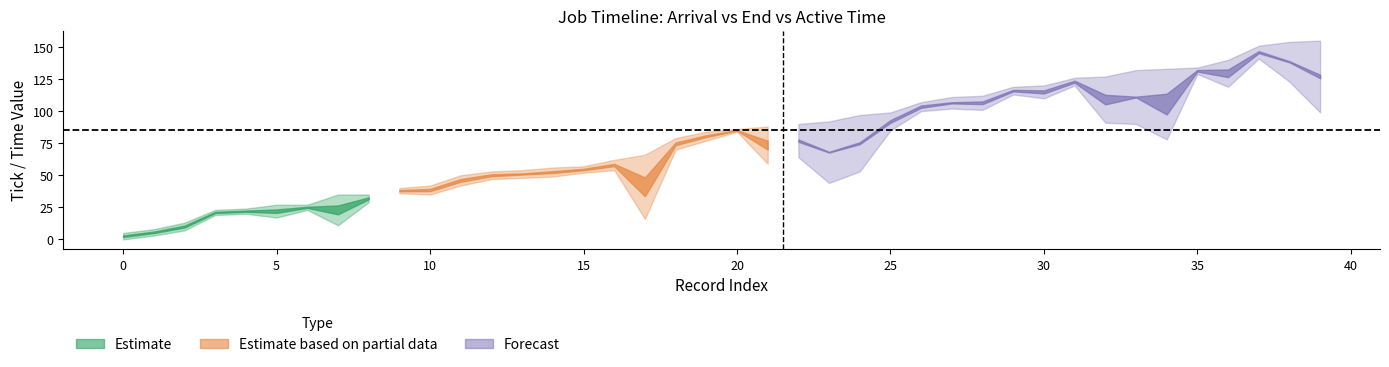

True or false: mean_active and end cross at least once.

False